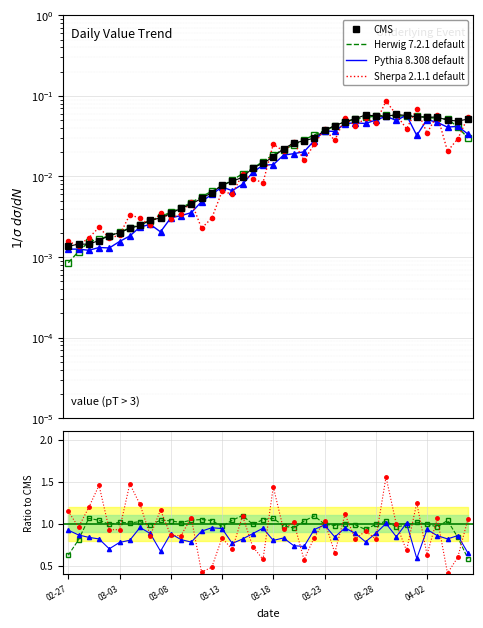

At which category does the chart reach its peak across all series?

2020-03-30